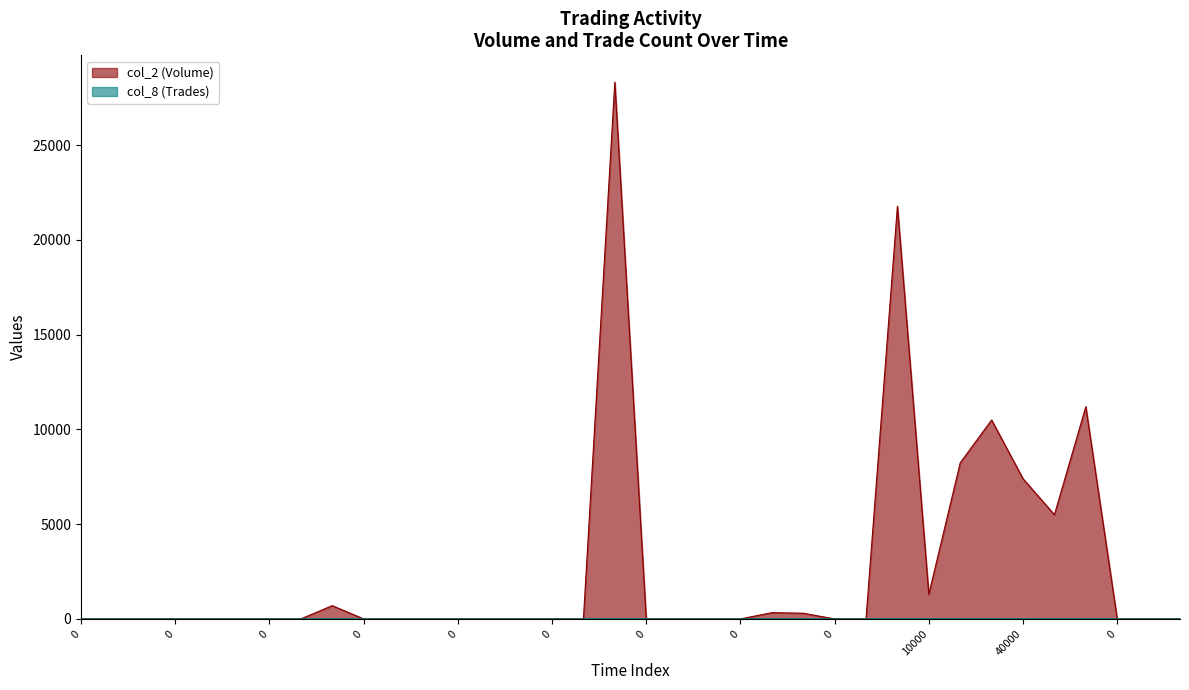

How many interior local valleys does the col_2 (Volume) series have?

2